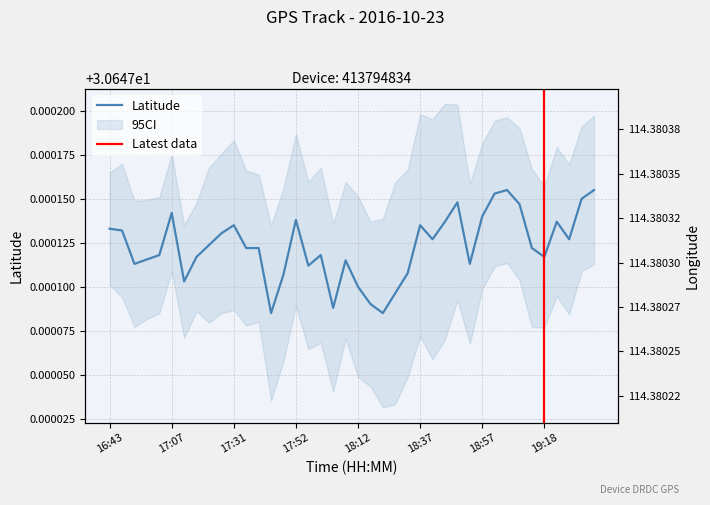

What position from the left is 18:33?

25